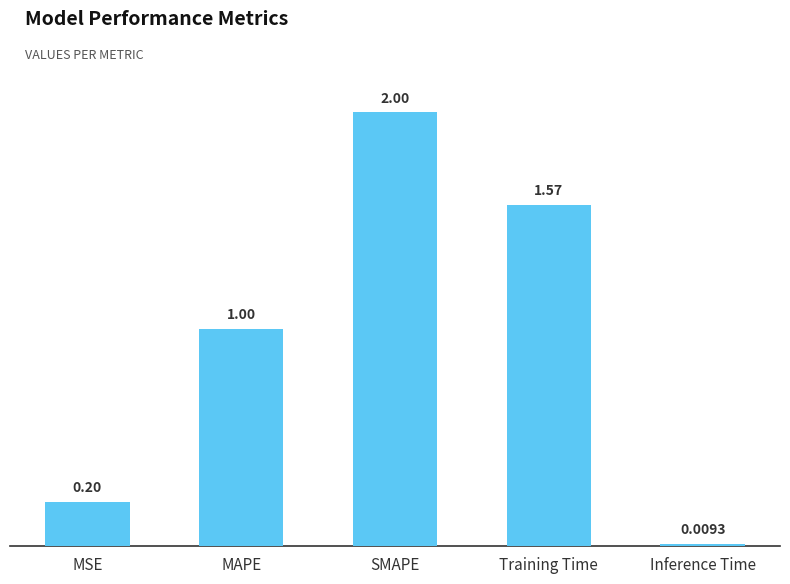

What is the label of the 5th bar from the left?

Inference Time